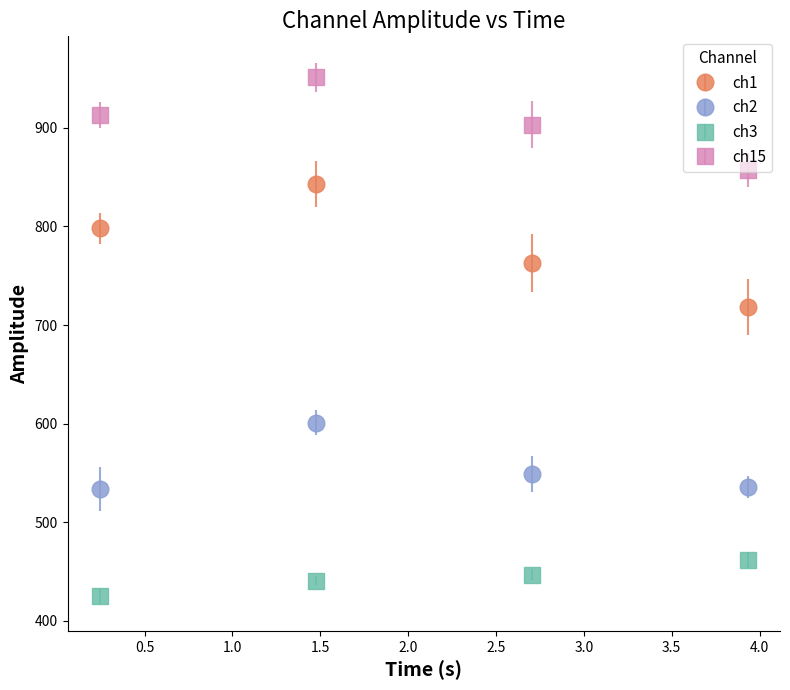

Which series has the largest range (max minus min)?

ch1